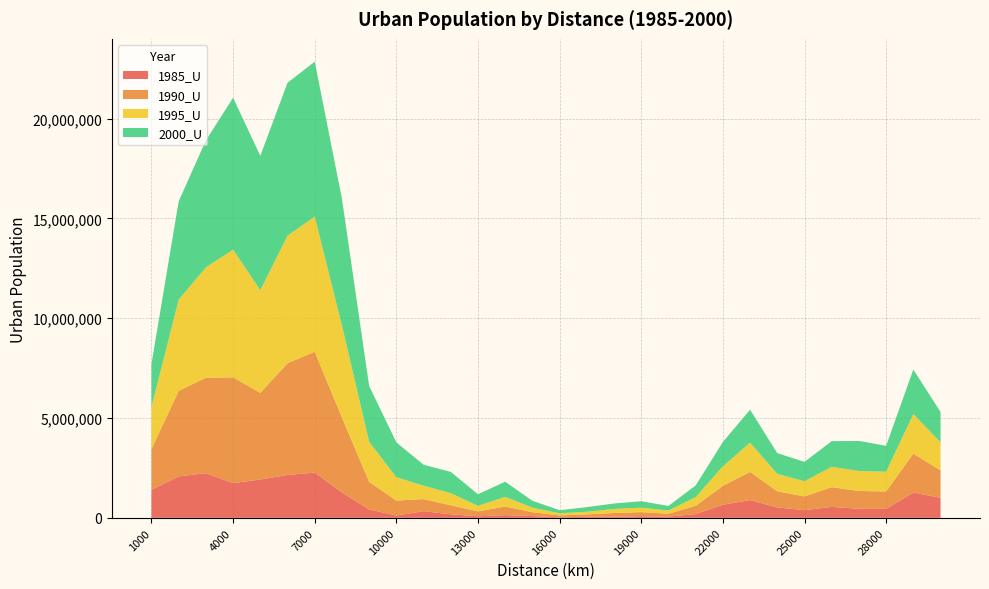

Reading left to right, transcribe all the data shown in this chart.

1985_U: 1403081	2075465	2238654	1740590	1920328	2148034	2266218	1273817	421017	114913	332693	176910	76854	133449	90211	23636	55471	50409	81809	62297	187400	654562	889871	523170	382217	547973	450932	449556	1265209	1003236
1990_U: 2041831	4289387	4780399	5298441	4342346	5598300	6054900	3752168	1379284	749393	605330	451587	246511	432316	191597	96426	115297	189280	204912	142813	414337	949272	1409177	806561	690401	989940	892460	871679	1952634	1373154
1995_U: 2111920	4565159	5530906	6398220	5140152	6385960	6775586	4613450	2010392	1168102	674730	606033	277135	486150	226159	106881	134096	204263	222607	162122	435685	977787	1466257	873180	762093	1017806	1004268	986672	1979468	1408747
2000_U: 2160791	4928505	6364548	7609878	6733814	7668613	7760277	6349565	2790689	1748846	1047686	1065814	581784	757648	343339	154826	230497	273761	320883	227814	583456	1220102	1652578	1037307	968935	1287069	1505100	1299815	2232423	1518634